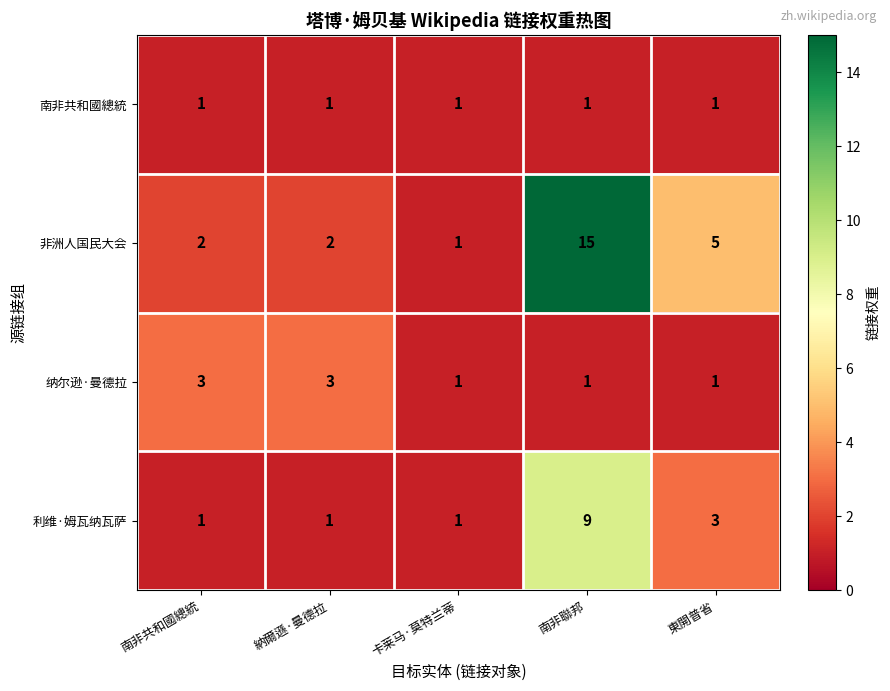

Count the number of categories in the chart.

5